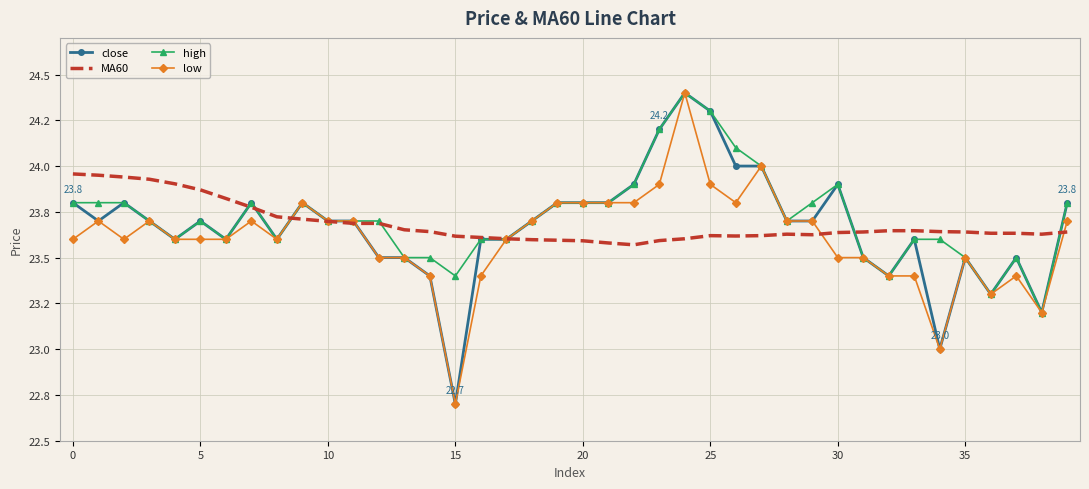

Is this an area chart (filled region under the line)?

No